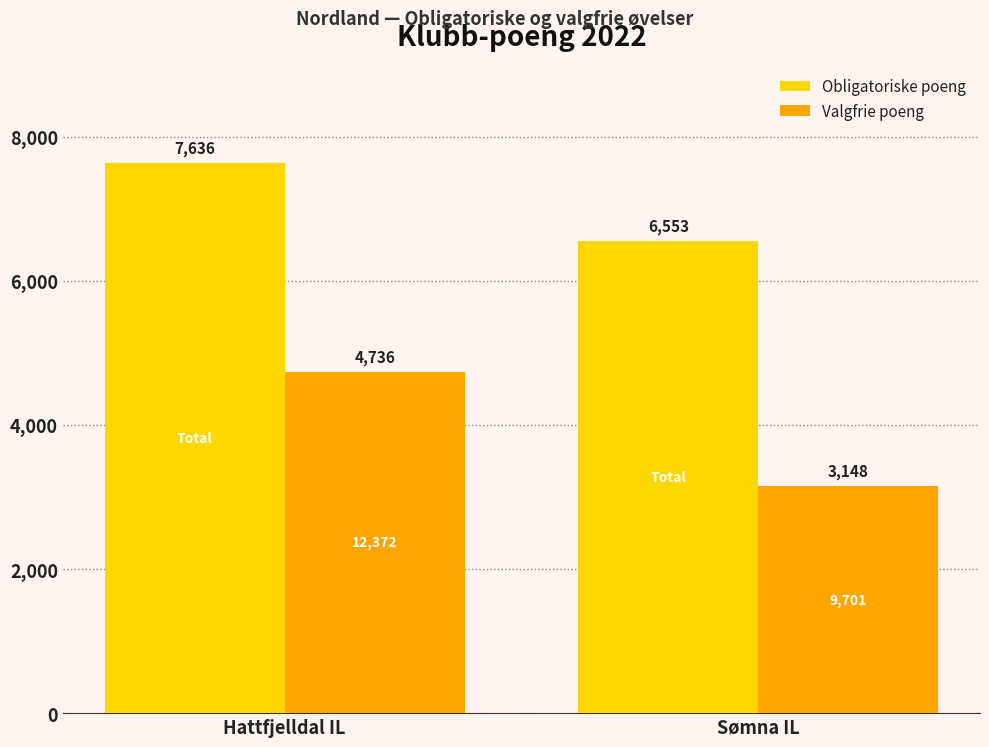

The value of Obligatoriske poeng at Hattfjelldal IL is 10503. True or false?

False